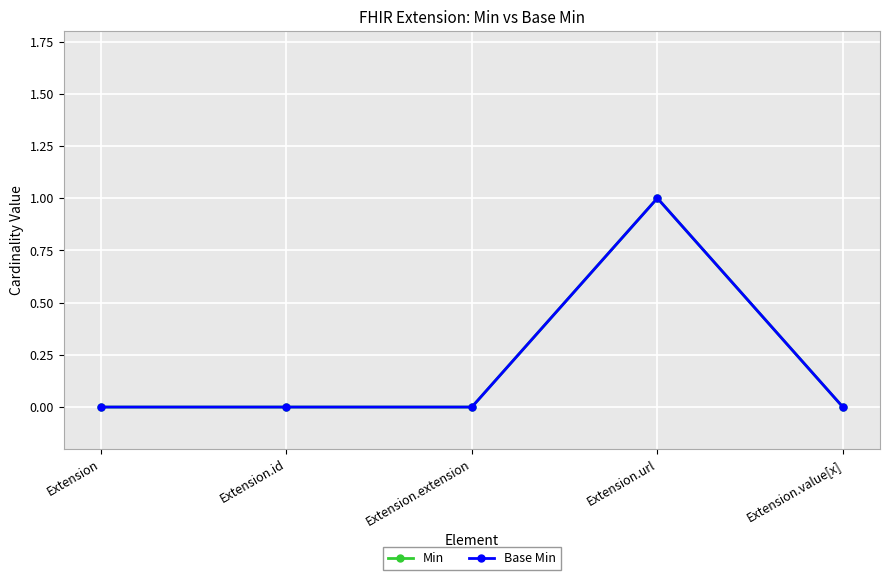

What is the maximum value shown in the chart?

1